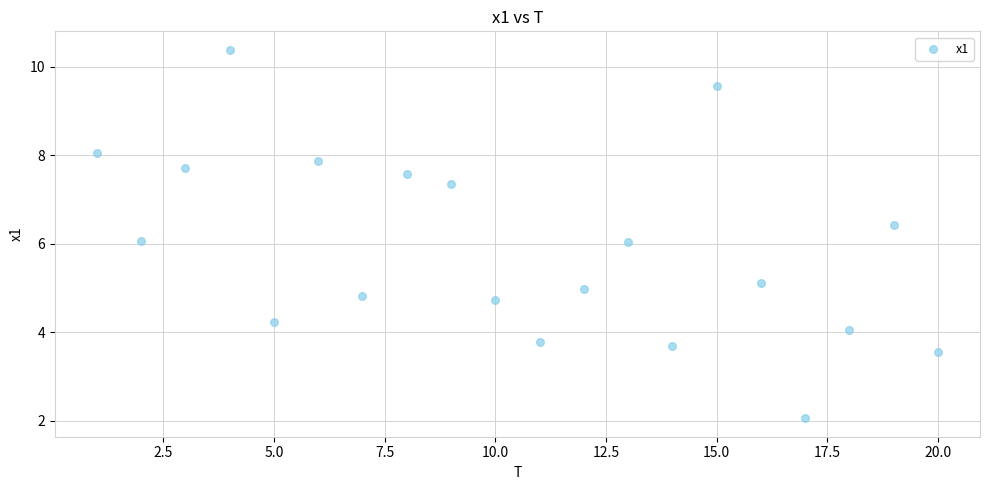

What is the range of Y values (max minus min)?

8.3